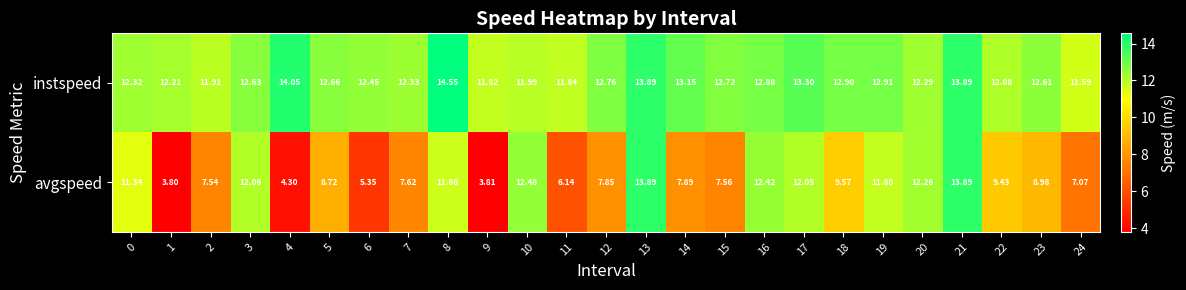

List the series in order of their overall mean, lowest first.

avgspeed, instspeed